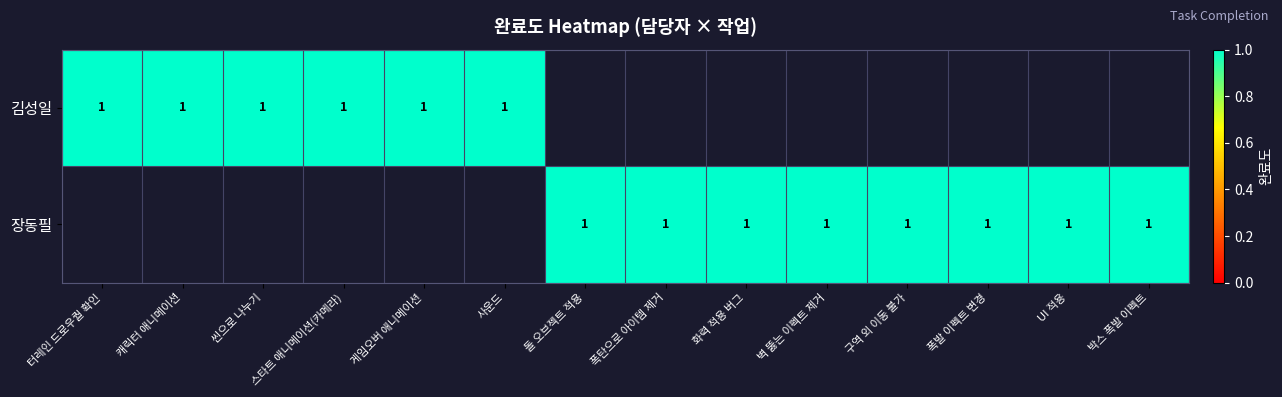

Which series has the largest range (max minus min)?

장동필